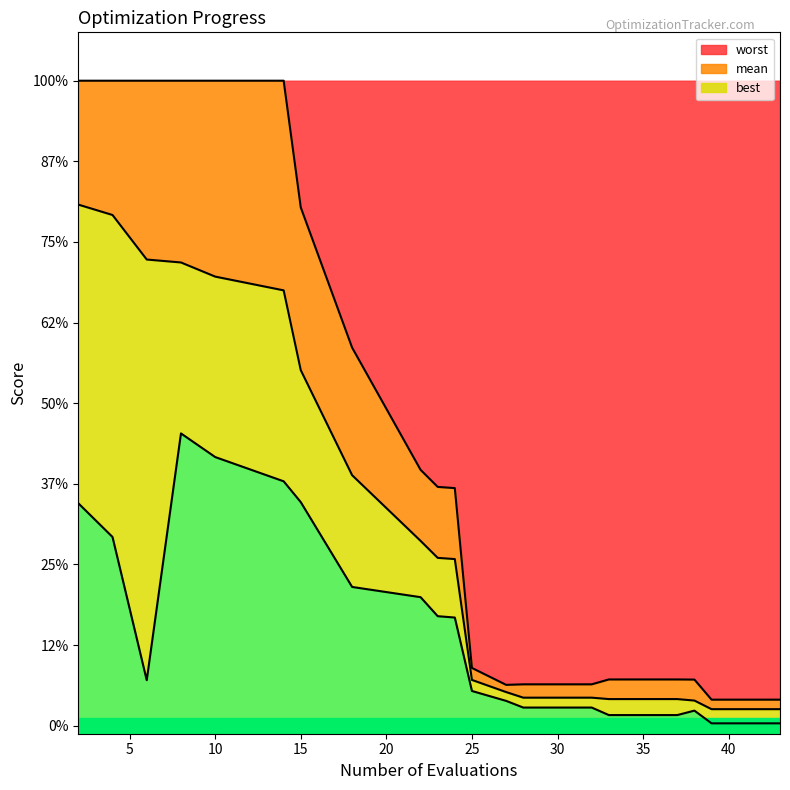

What is the average value of the best series?

0.7